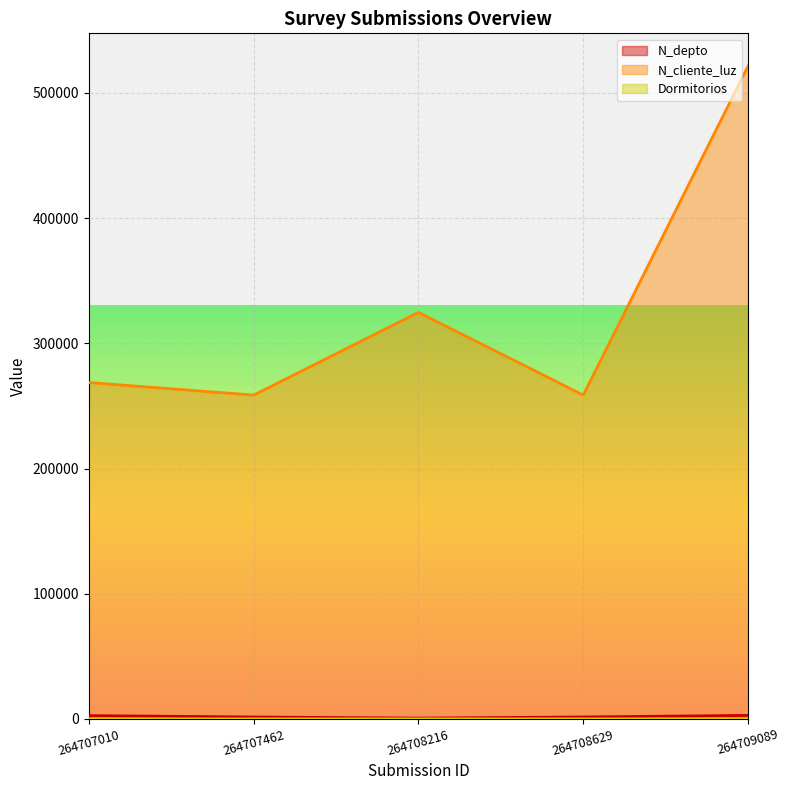

What is the smallest value displayed?

1